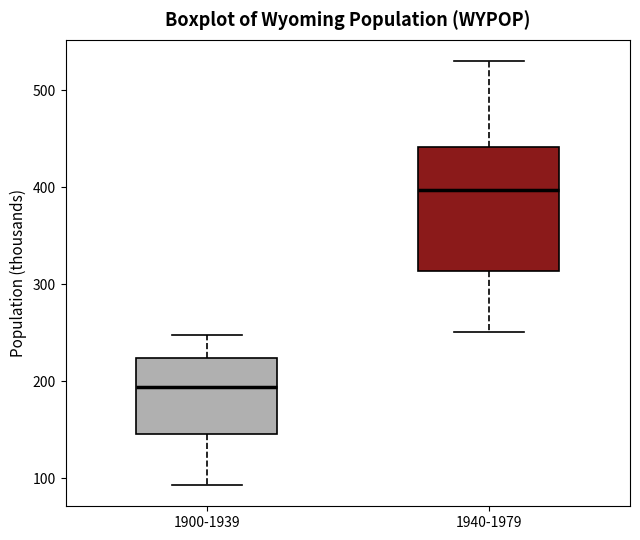

Reading left to right, read every box against the y-axis: the position of its median line, the range the box covers, and the ends of its whiskers. The values are not printed on the chart, so give them approximately, as read against the axis.

1900-1939: median 190, box 150 to 220, whiskers 90 to 250
1940-1979: median 400, box 310 to 440, whiskers 250 to 530